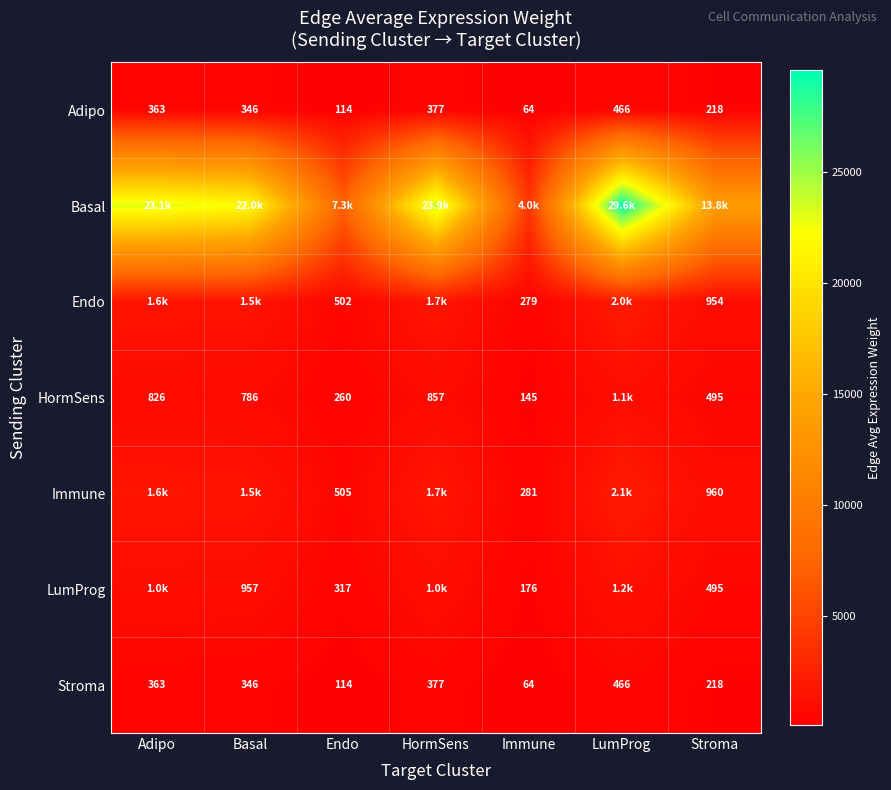

At which label does Stroma first exceed 346?

Adipo